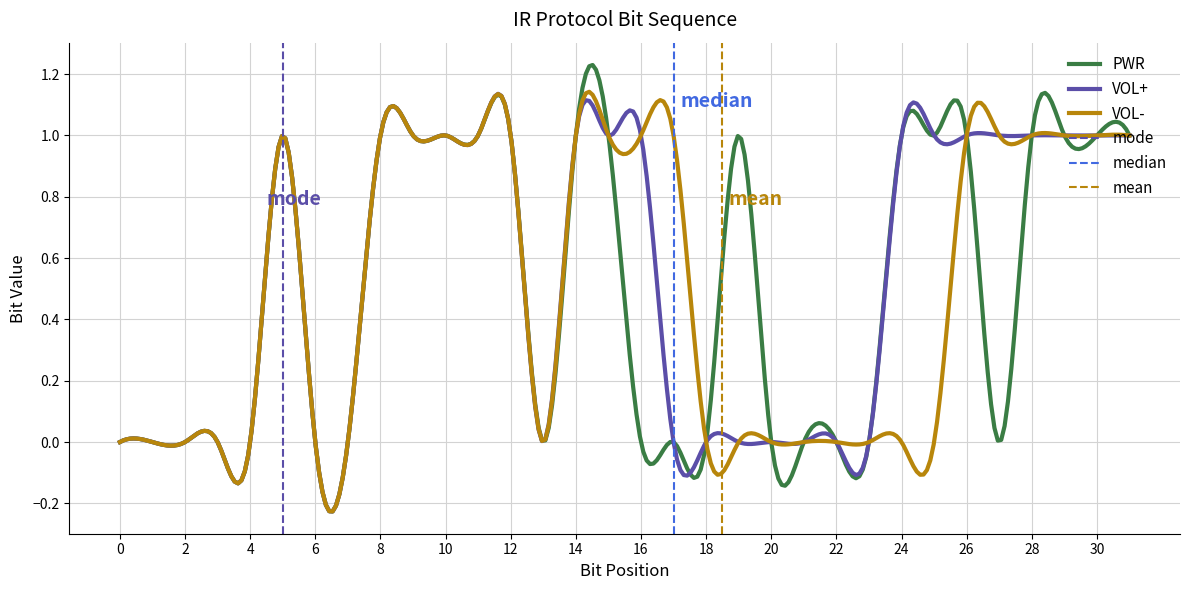

Reading right to left, extract all data points from this chart.

PWR: 31=1	30=1	29=1	28=1	27=0	26=1	25=1	24=1	23=0	22=0	21=0	20=0	19=1	18=0	17=0	16=0	15=1	14=1	13=0	12=1	11=1	10=1	9=1	8=1	7=0	6=0	5=1	4=0	3=0	2=0	1=0	0=0
VOL+: 31=1	30=1	29=1	28=1	27=1	26=1	25=1	24=1	23=0	22=0	21=0	20=0	19=0	18=0	17=0	16=1	15=1	14=1	13=0	12=1	11=1	10=1	9=1	8=1	7=0	6=0	5=1	4=0	3=0	2=0	1=0	0=0
VOL-: 31=1	30=1	29=1	28=1	27=1	26=1	25=0	24=0	23=0	22=0	21=0	20=0	19=0	18=0	17=1	16=1	15=1	14=1	13=0	12=1	11=1	10=1	9=1	8=1	7=0	6=0	5=1	4=0	3=0	2=0	1=0	0=0